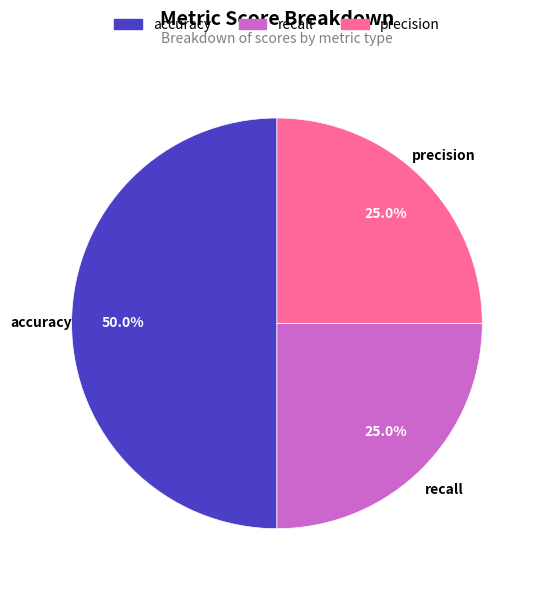

How many slices are in this pie chart?

3